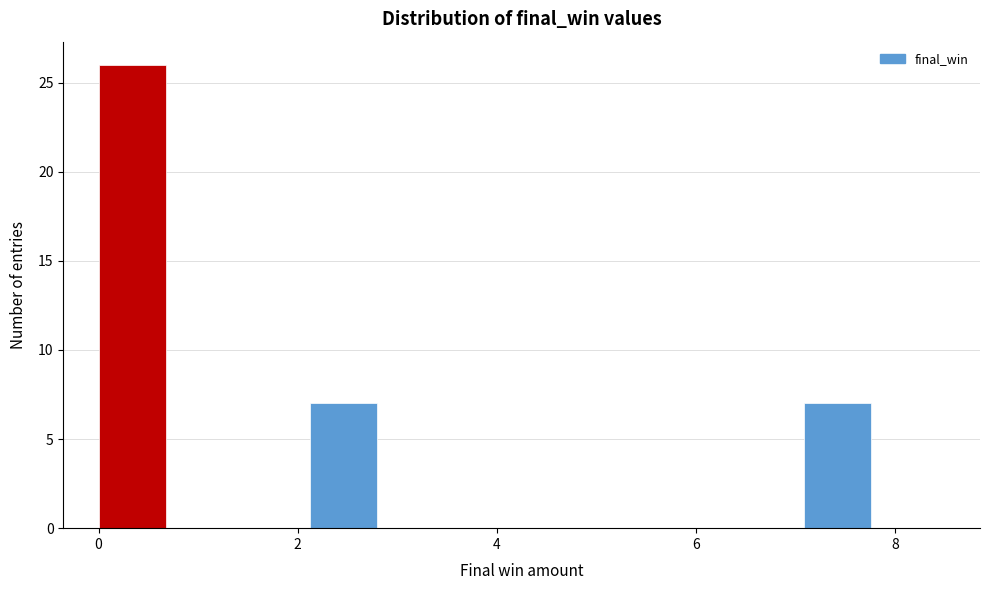

Read against the x-axis, roughly where is the centre of the tallest bar?

0.4